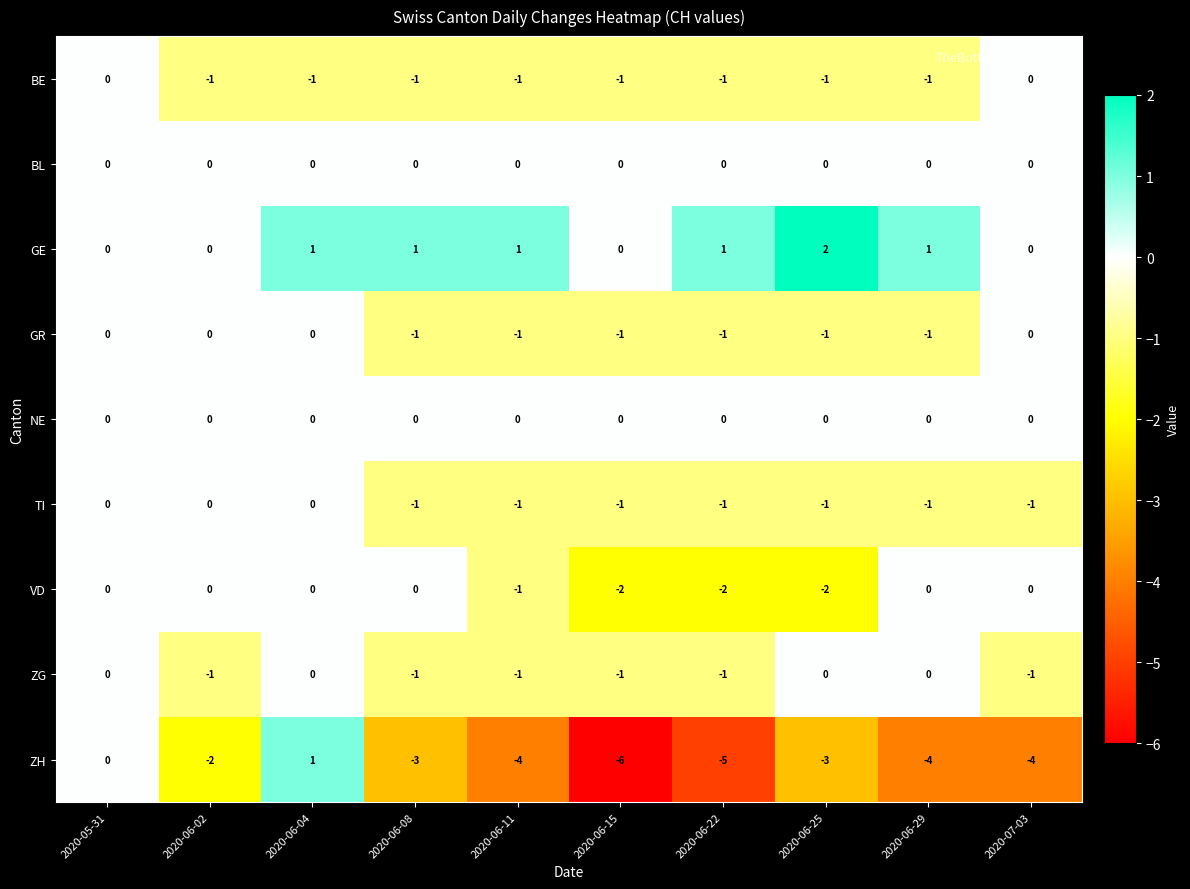

What is the difference between the highest and lowest values at 2020-06-11?

5